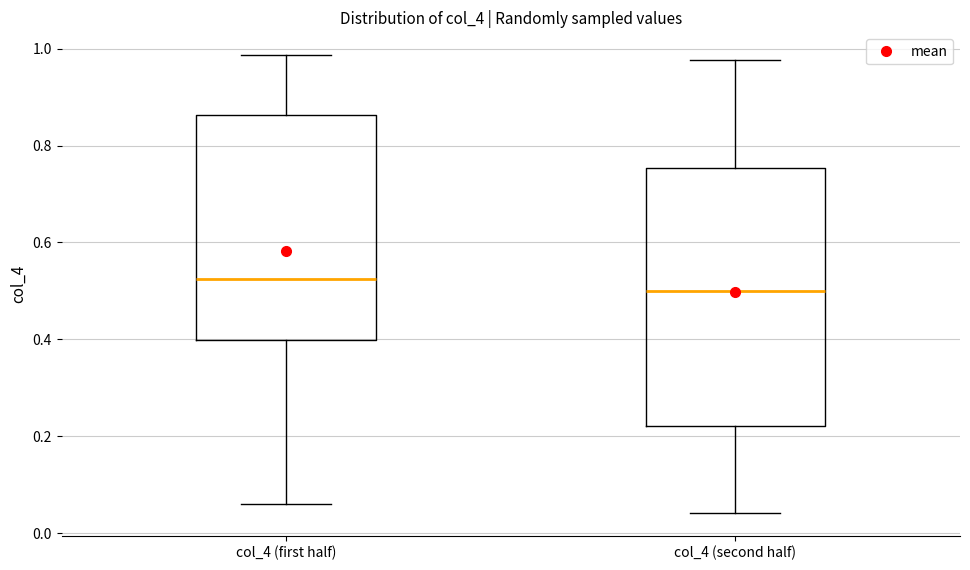

Comparing the boxes themselves (not the whiskers), which one is the tallest?

col_4 (second half)